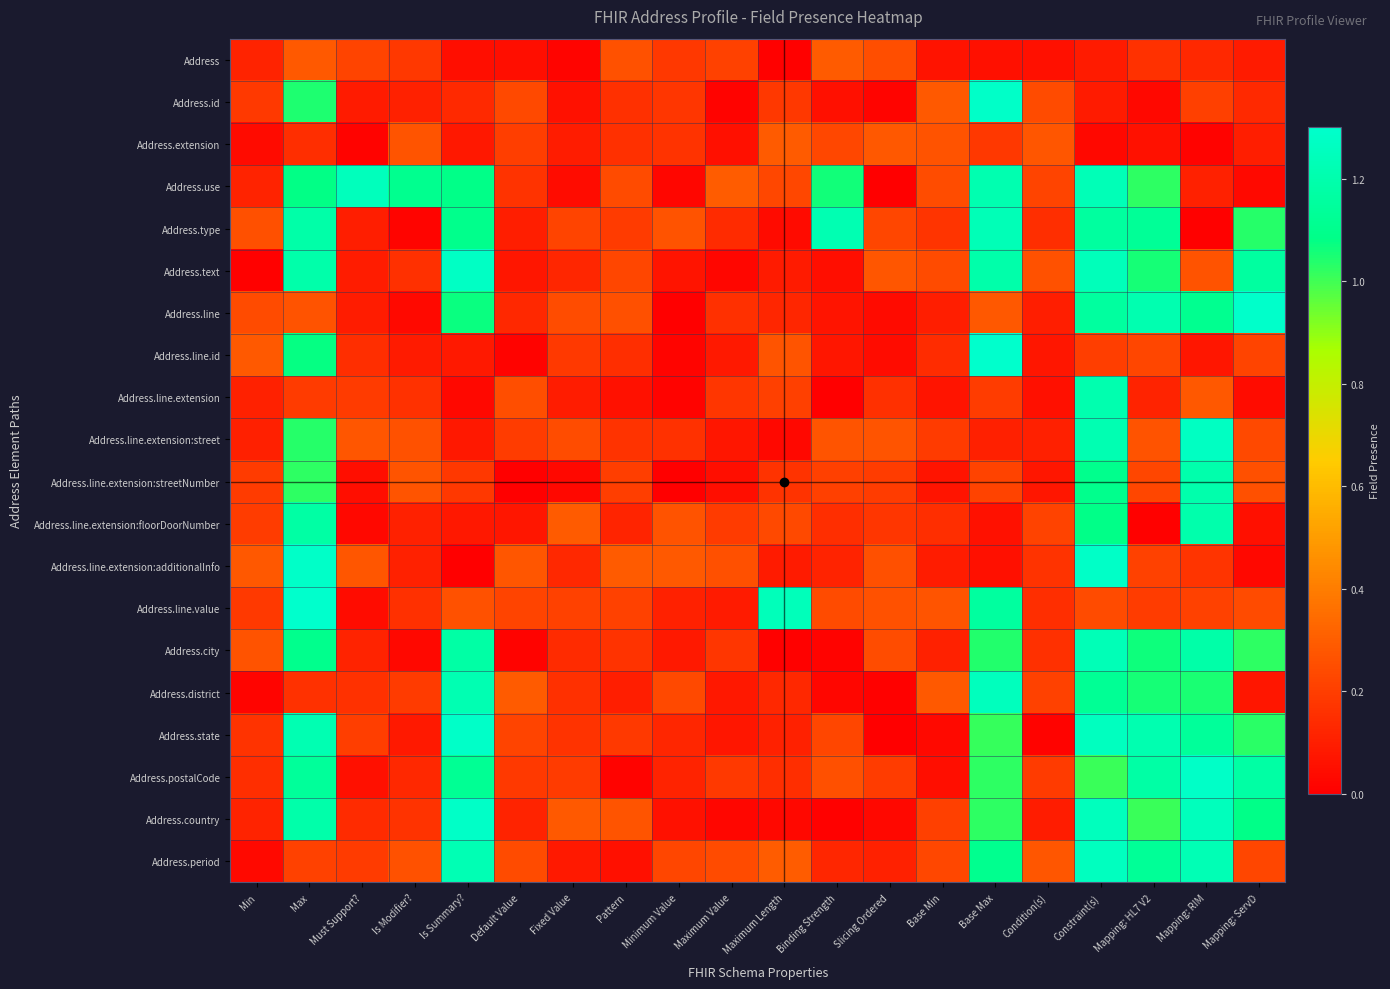

At how many categories does at least one series exceed 0?

20